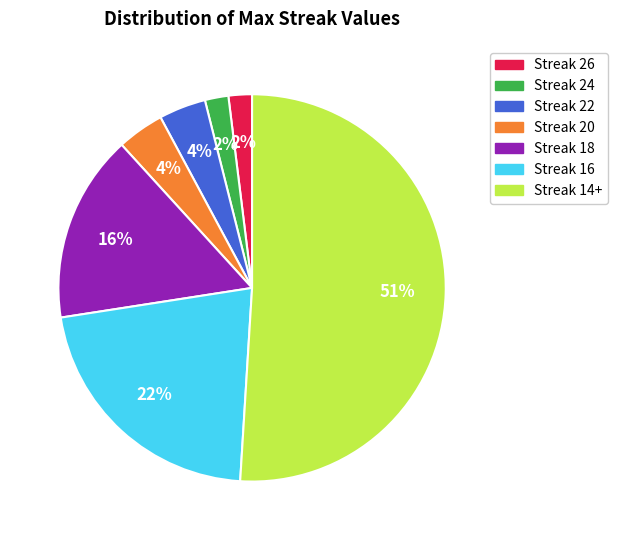

How many segments does this pie chart have?

7